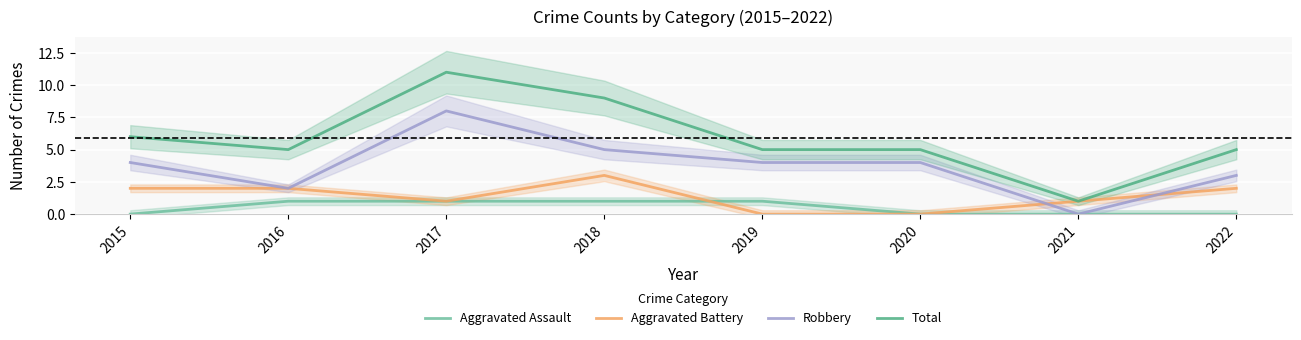

Is the value of Aggravated Assault at 2015 greater than the value of Aggravated Battery at 2015?

No